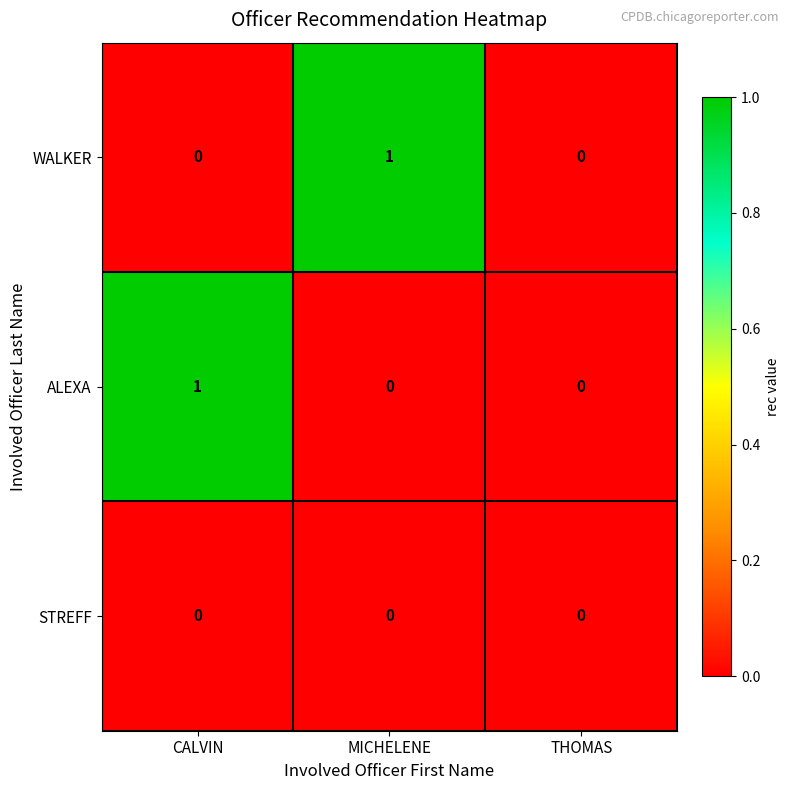

Which category has the highest value in the ALEXA series?

CALVIN